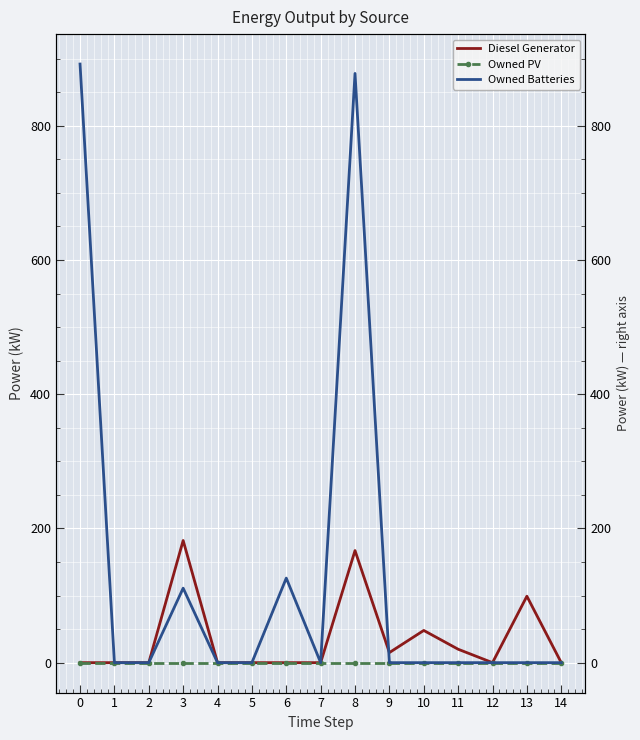

True or false: Owned Batteries and Owned PV cross at least once.

False